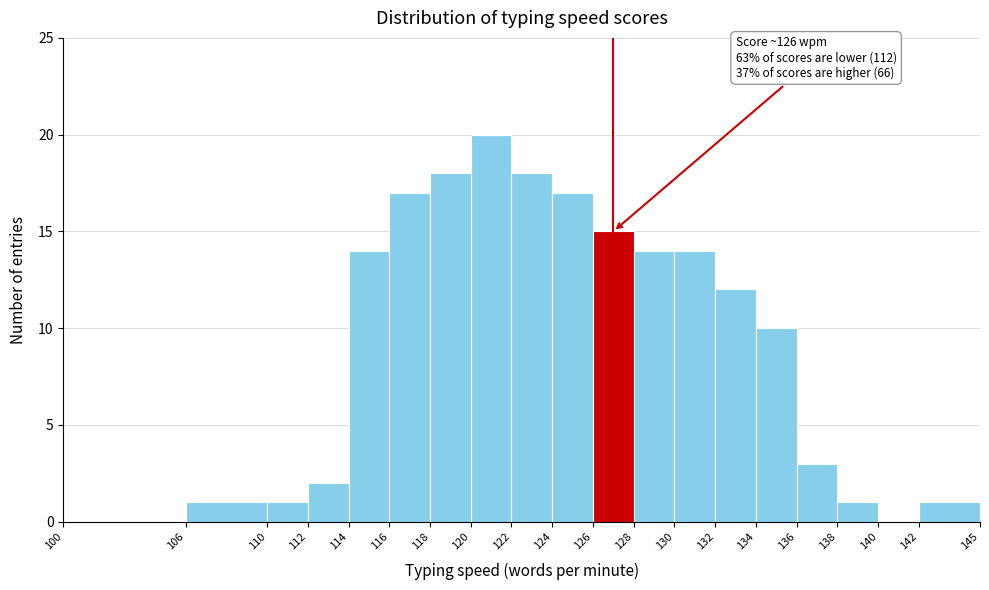

Which range on the x-axis has the tallest bar?

120 to 122